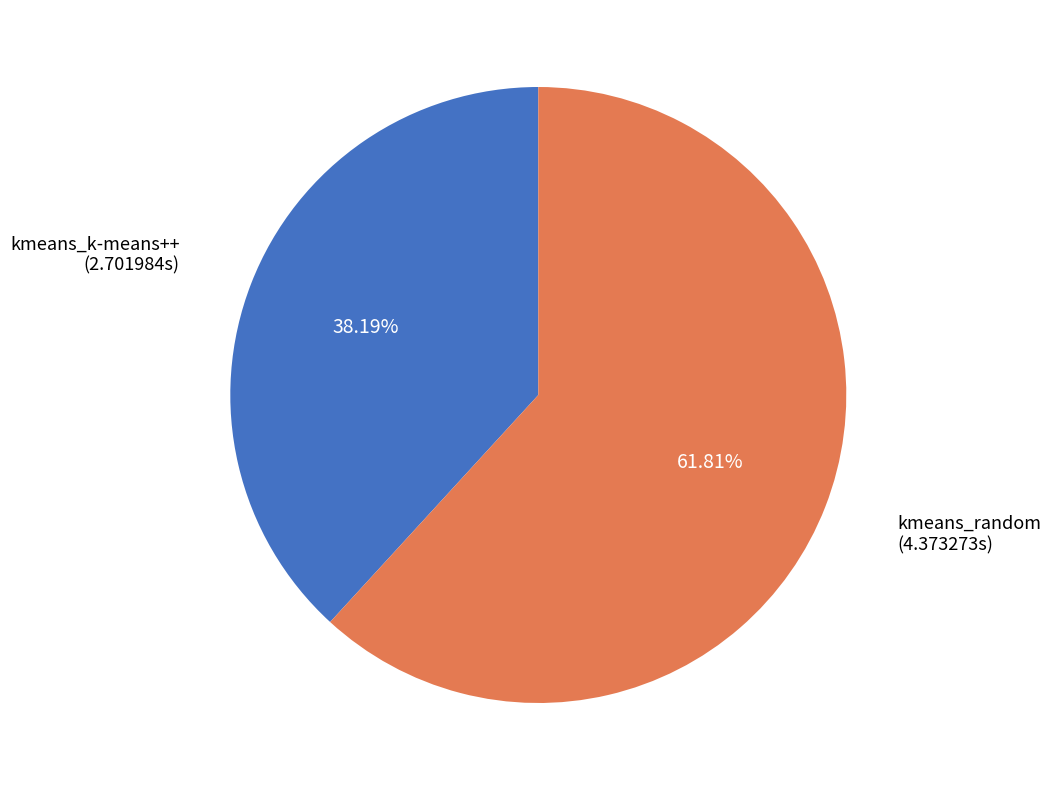

What is the ratio of the value at kmeans_random to the value at kmeans_k-means++?

1.6